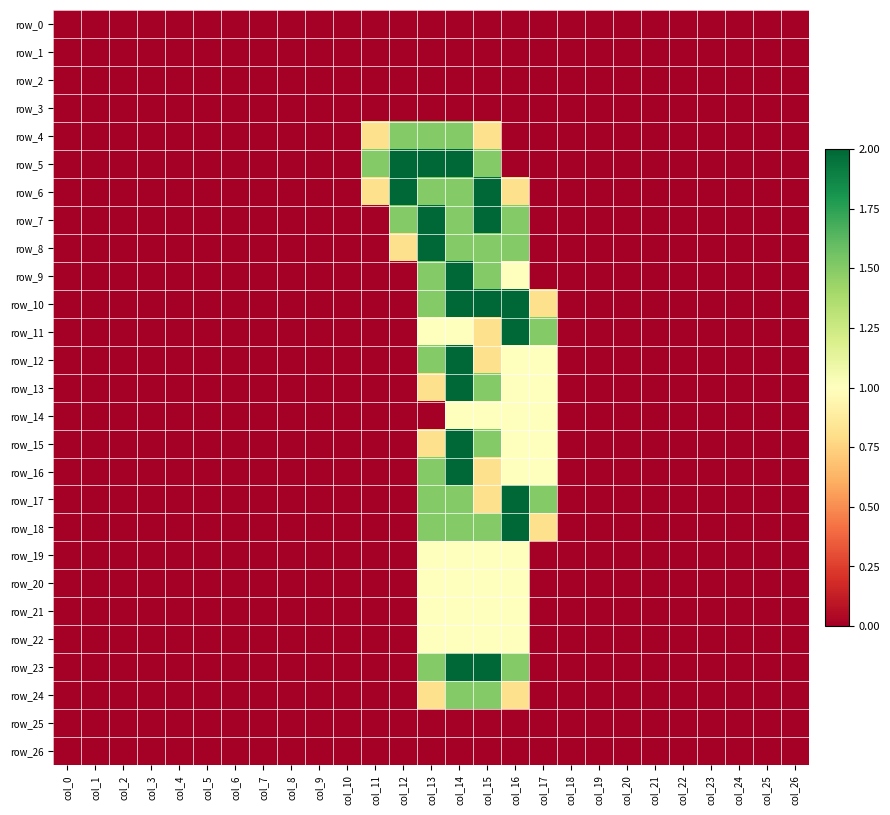

How many row_4 values are between 0 and 1?

24